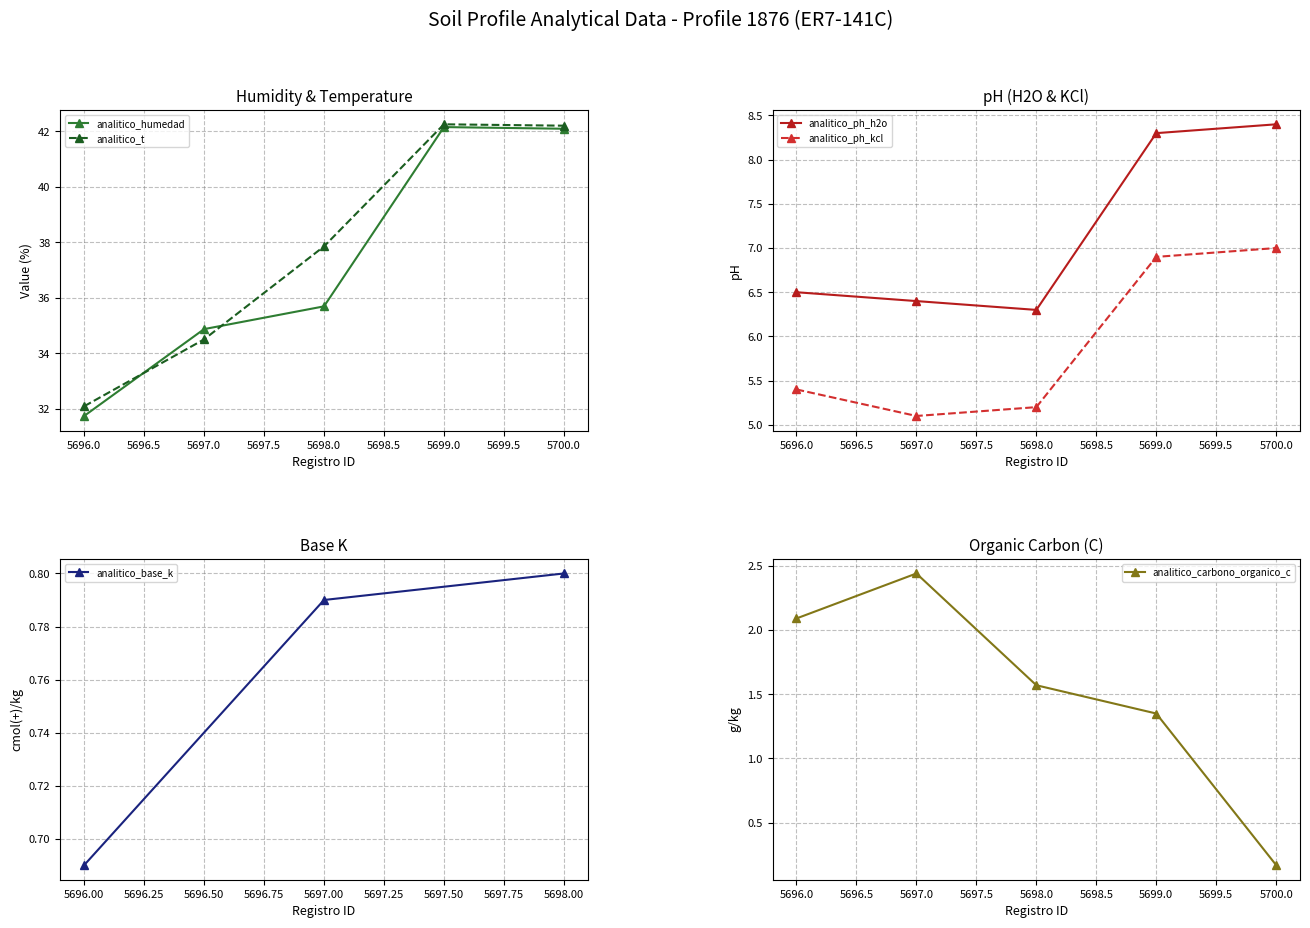

What is the value of the analitico_humedad point at the 5th from the left?

42.1